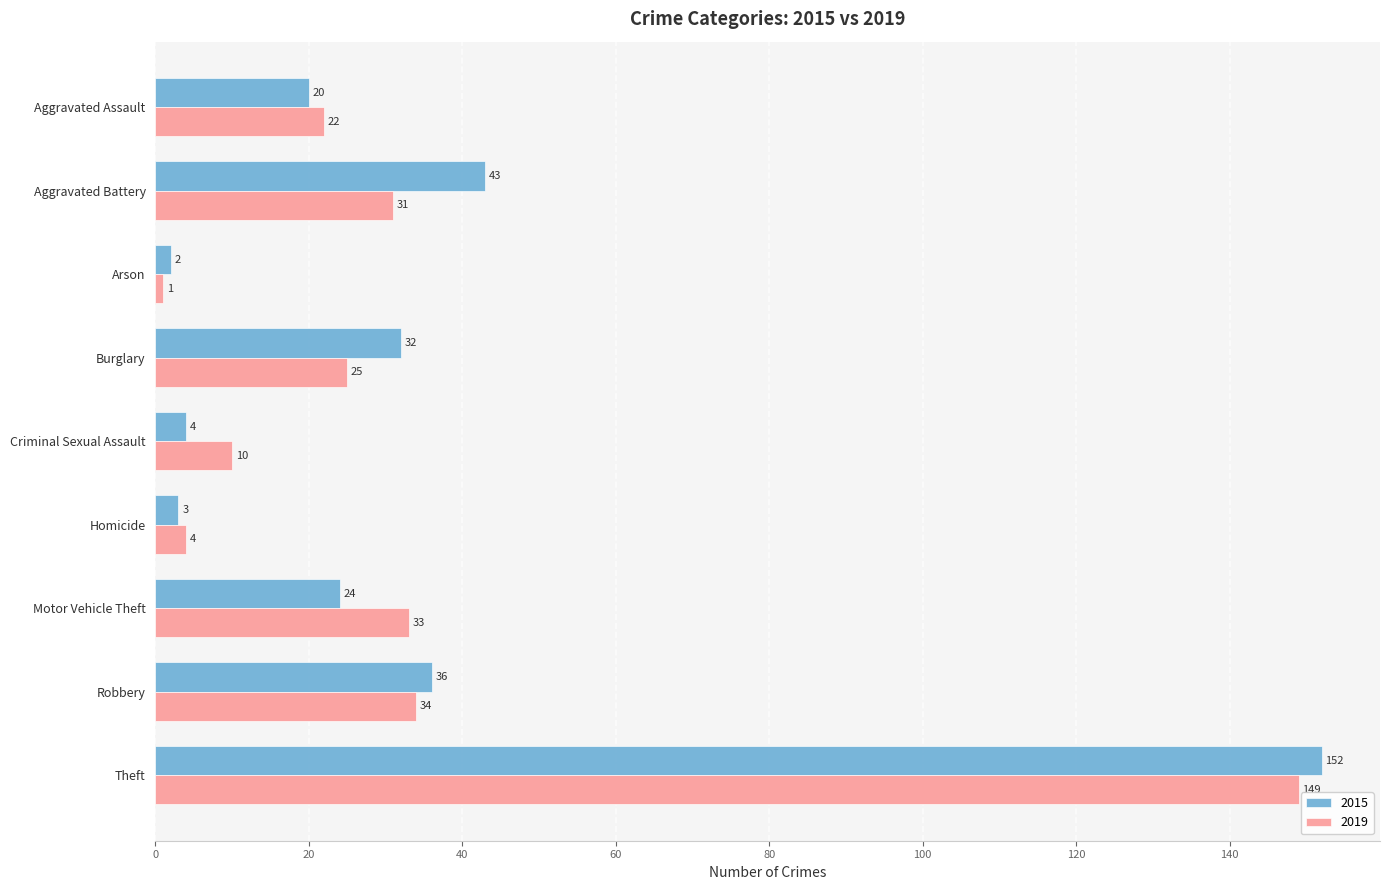

Which series has the widest spread of values?

2015